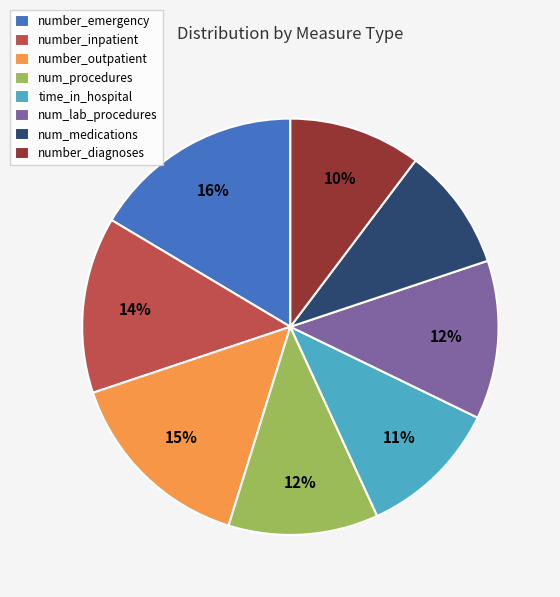

To the nearest percent, what is the average slice percentage?

12%